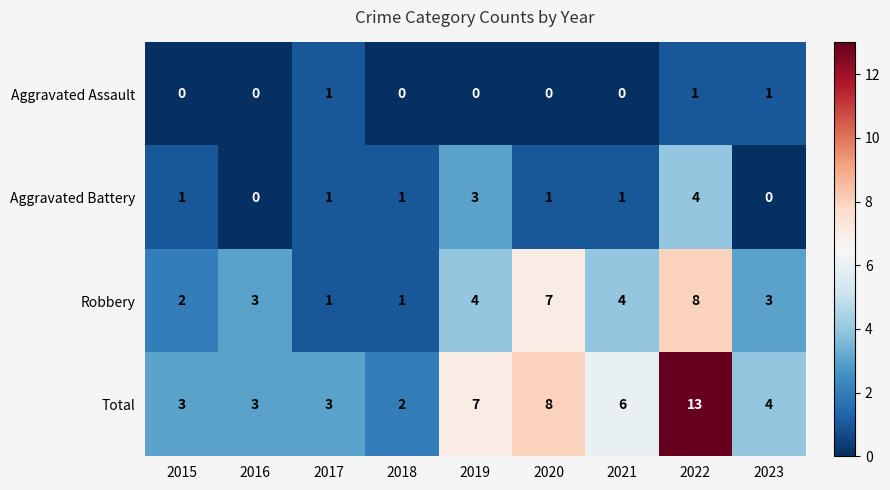

Which series has the widest spread of values?

Total